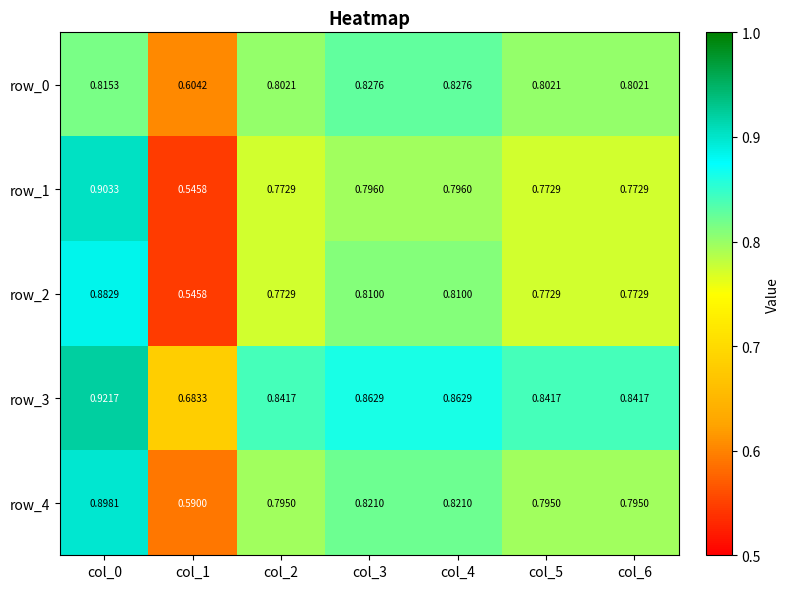

Reading left to right, what are all the values shown in this chart?

row_0: 0.8	0.6	0.8	0.8	0.8	0.8	0.8
row_1: 0.9	0.5	0.8	0.8	0.8	0.8	0.8
row_2: 0.9	0.5	0.8	0.8	0.8	0.8	0.8
row_3: 0.9	0.7	0.8	0.9	0.9	0.8	0.8
row_4: 0.9	0.6	0.8	0.8	0.8	0.8	0.8